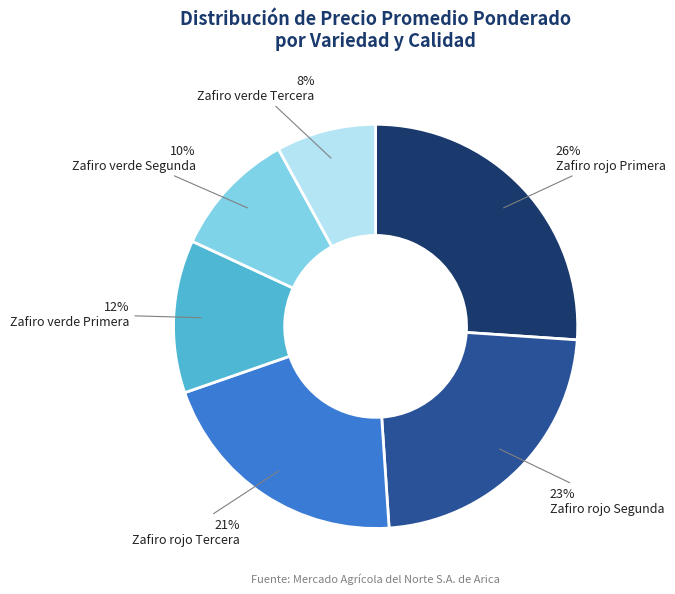

Is there a majority slice in this chart?

No